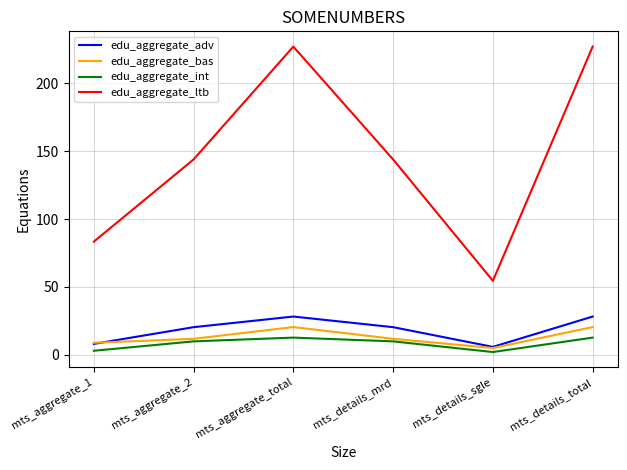

True or false: edu_aggregate_adv and edu_aggregate_int cross at least once.

False